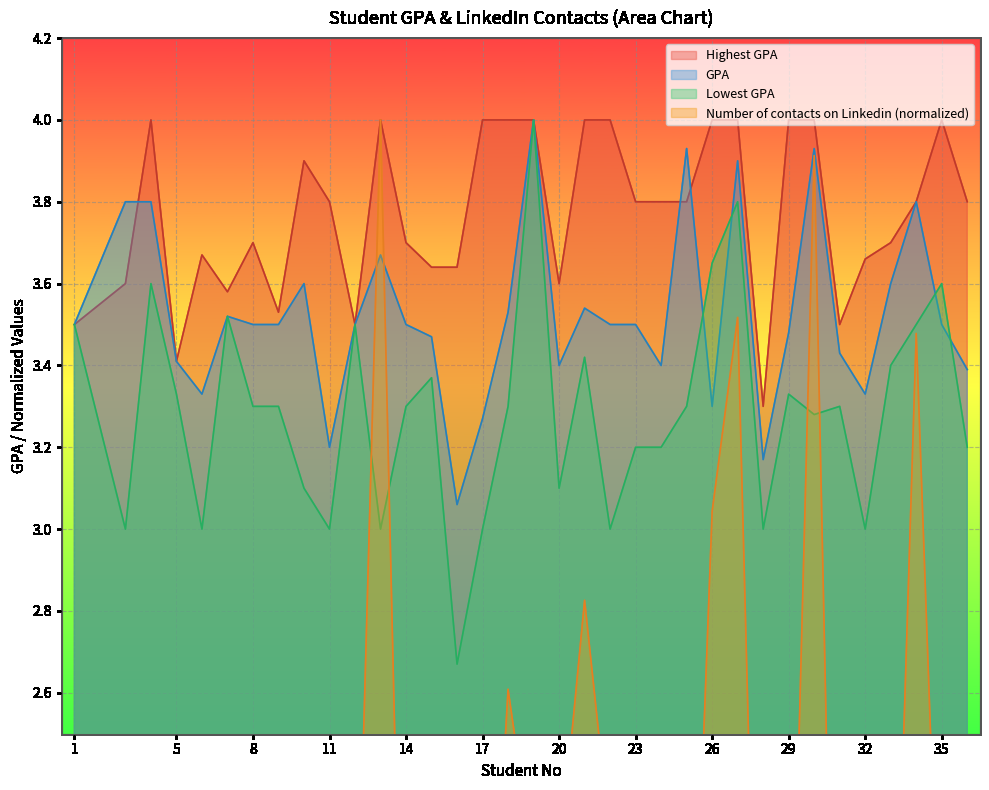

What are all the series names shown in the legend?

Number of contacts on Linkedin, GPA, Highest GPA, Lowest GPA